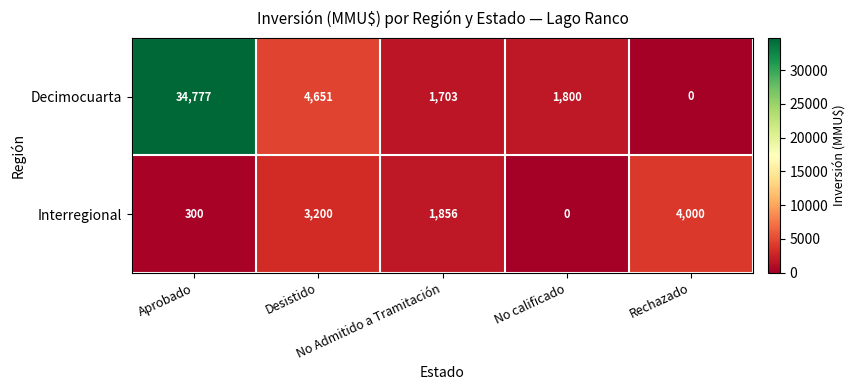

What is the highest value of the Decimocuarta series?

34777